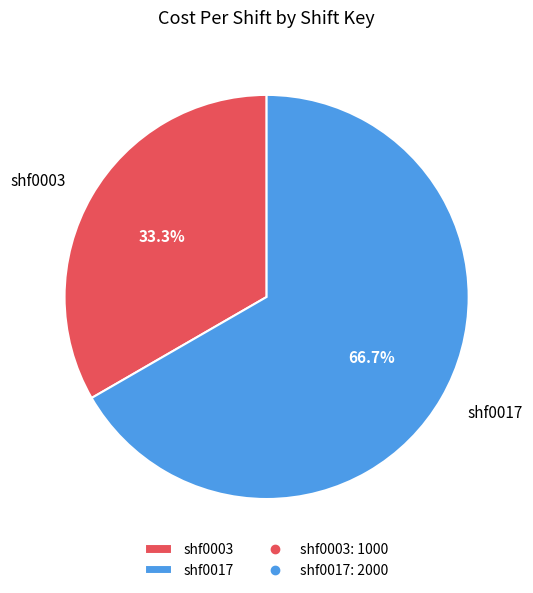

To the nearest percent, what is the combined percentage of shf0017 and shf0003?

100%